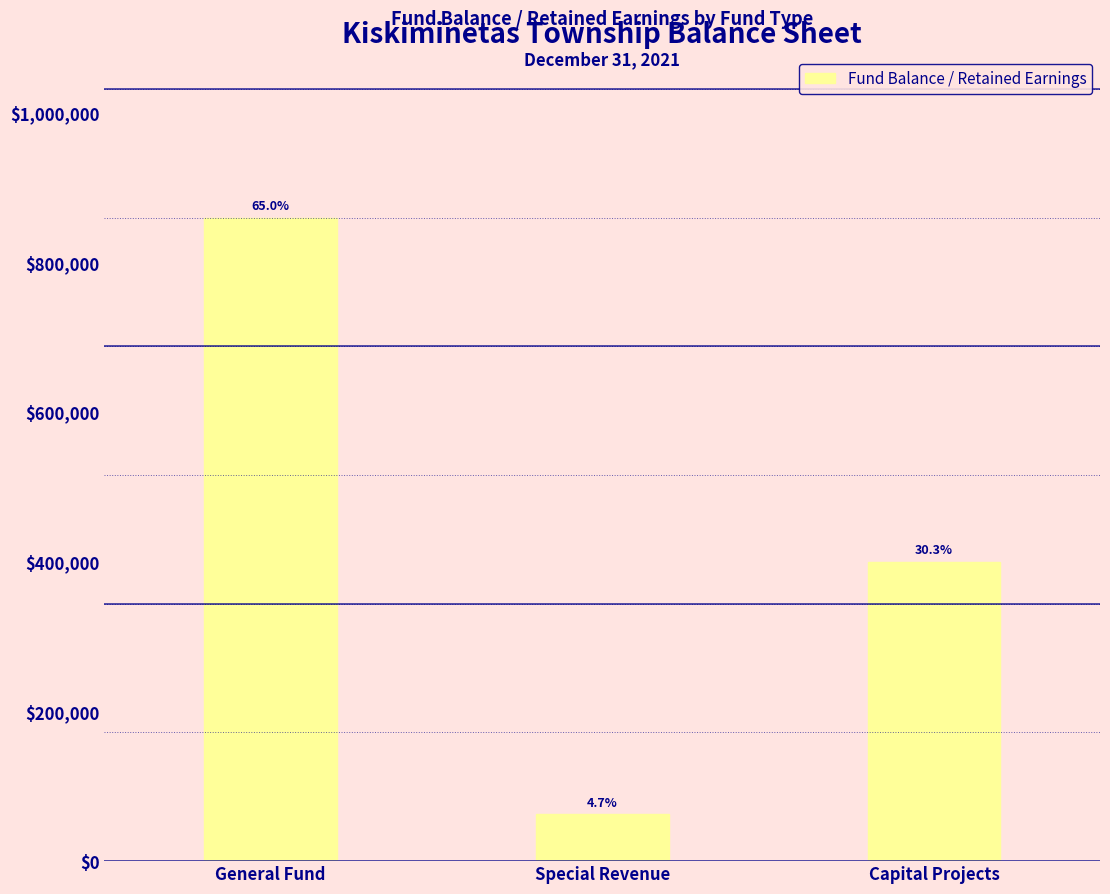

What is the label of the 3rd bar from the left?

Capital Projects